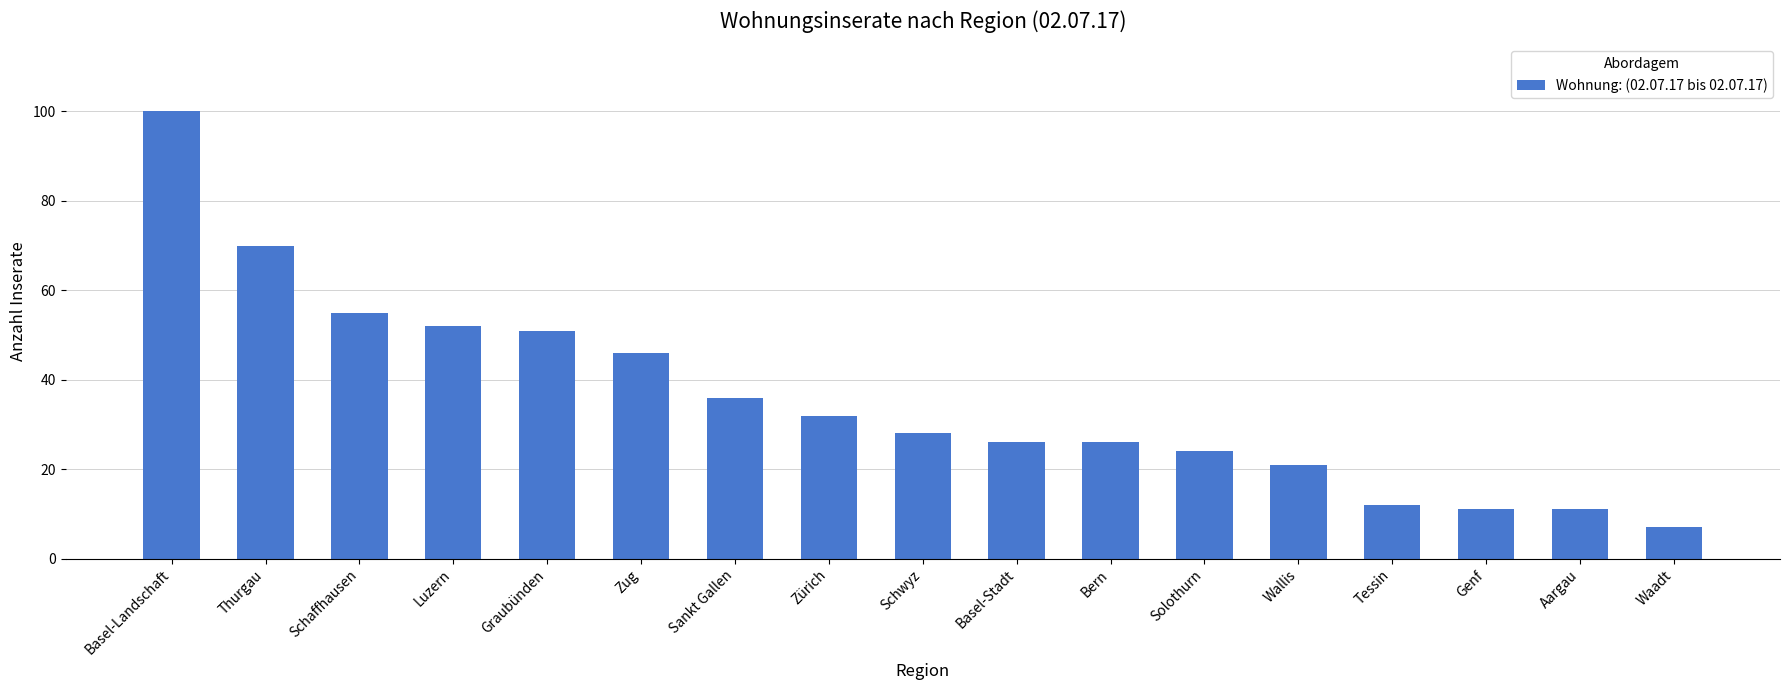

Count the number of data series in this chart.

1